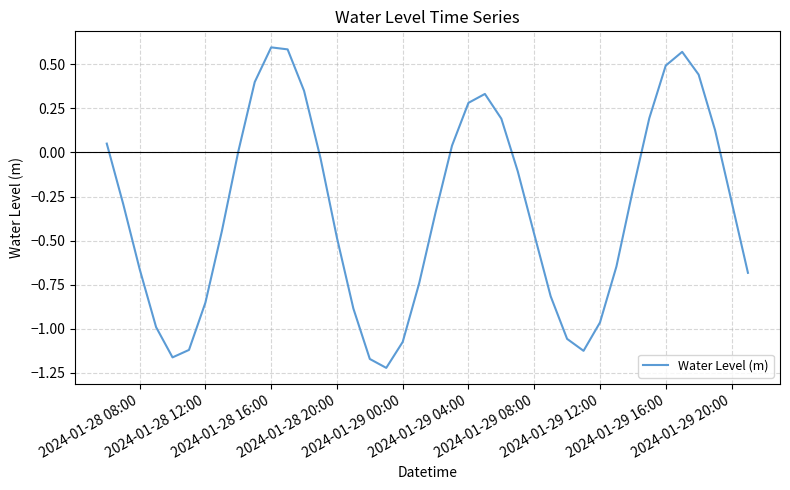

What is the difference between the maximum and minimum values?

1.8